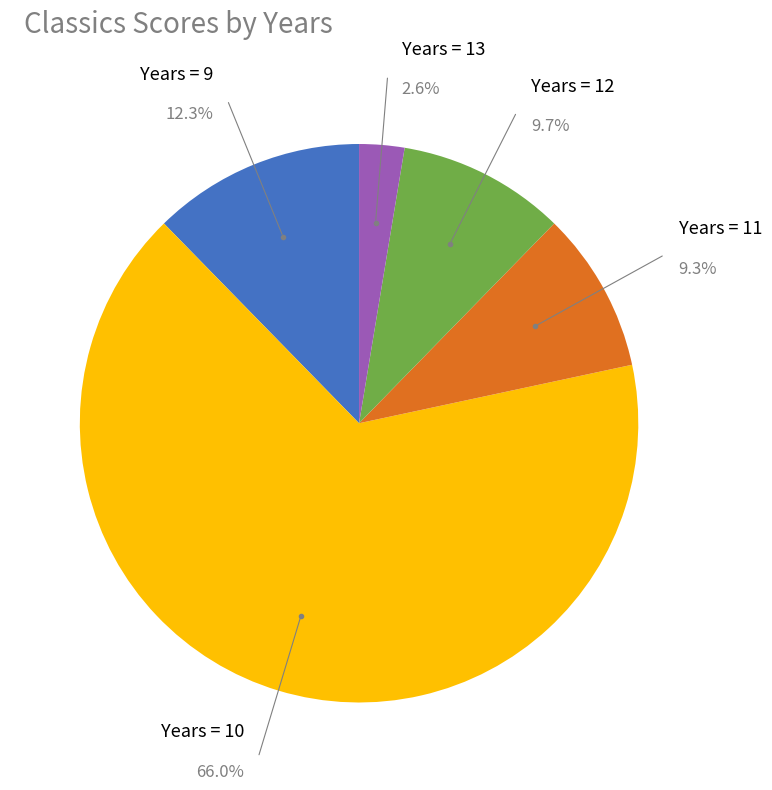

Approximately how many times larger is the value at Years = 10 compared to Years = 9?

5.4